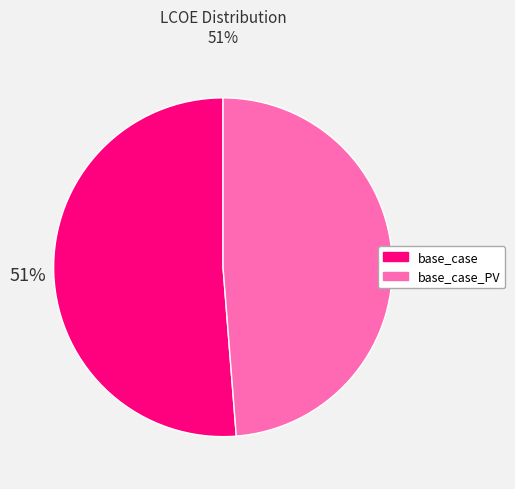

To the nearest percent, what is the average slice percentage?

50%